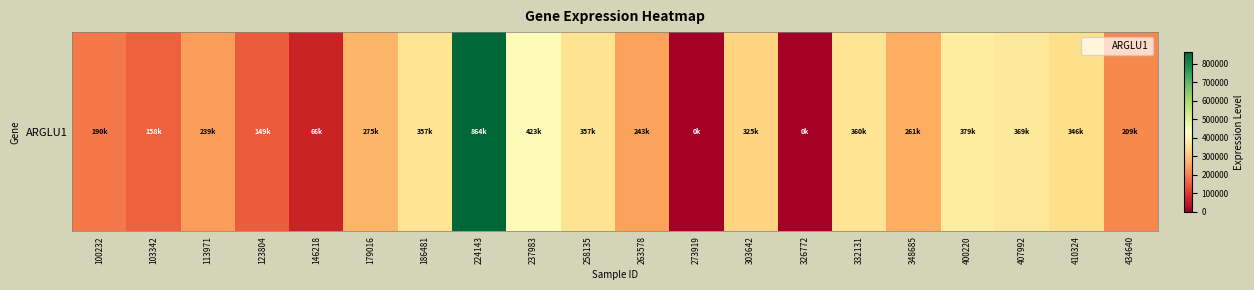

List the labels in order of value, smallest first.

273919, 326772, 146218, 123804, 103342, 100232, 434640, 113971, 263578, 348685, 179016, 303642, 410324, 258135, 186481, 332131, 407992, 400220, 237983, 224143